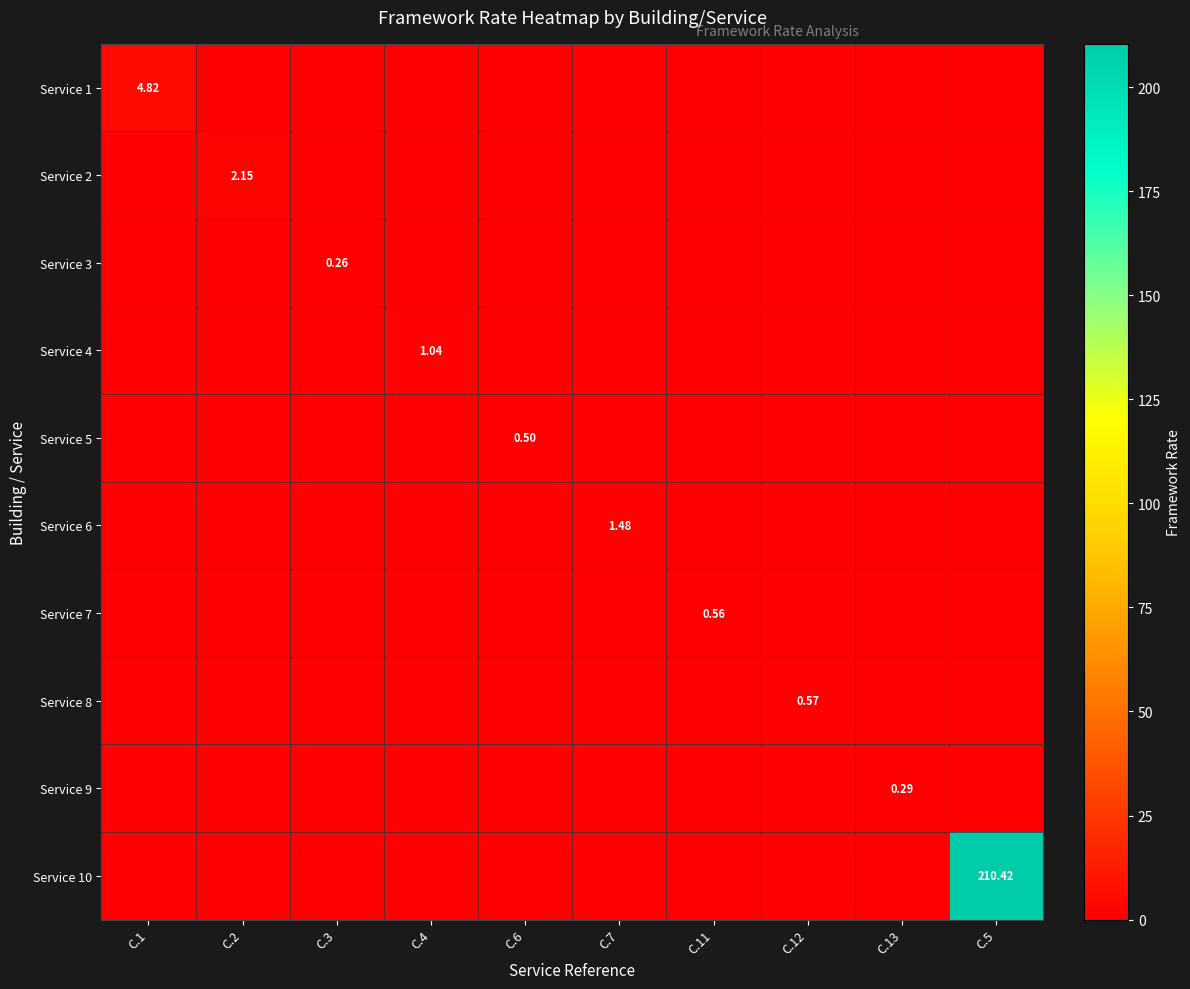

Where is Service 2 nearest to the value 1?

C.1